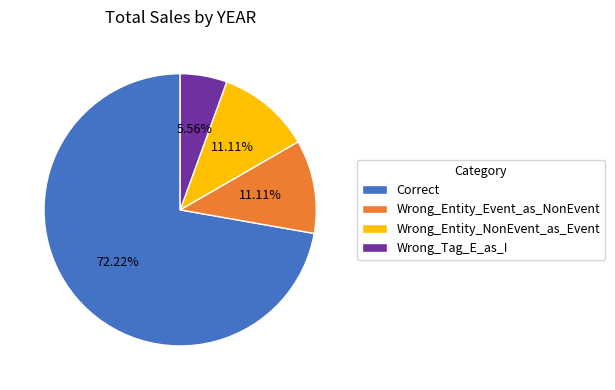

Which slice is the smallest?

Wrong_Tag_E_as_I